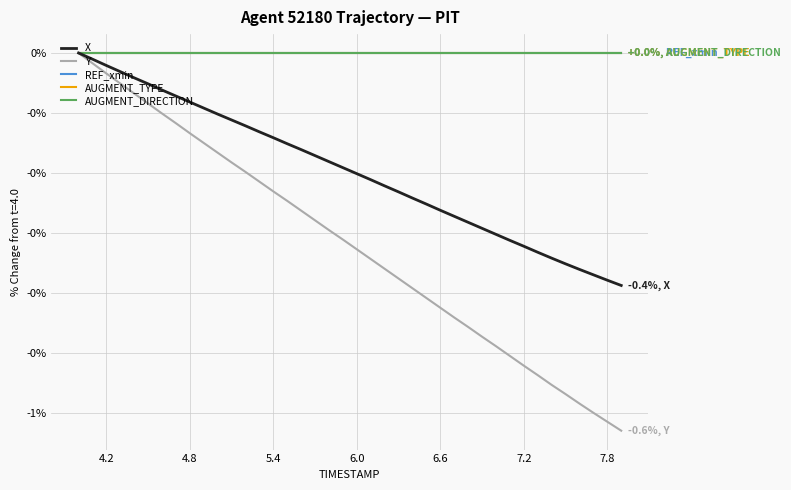

Does the chart have visible grid lines?

Yes